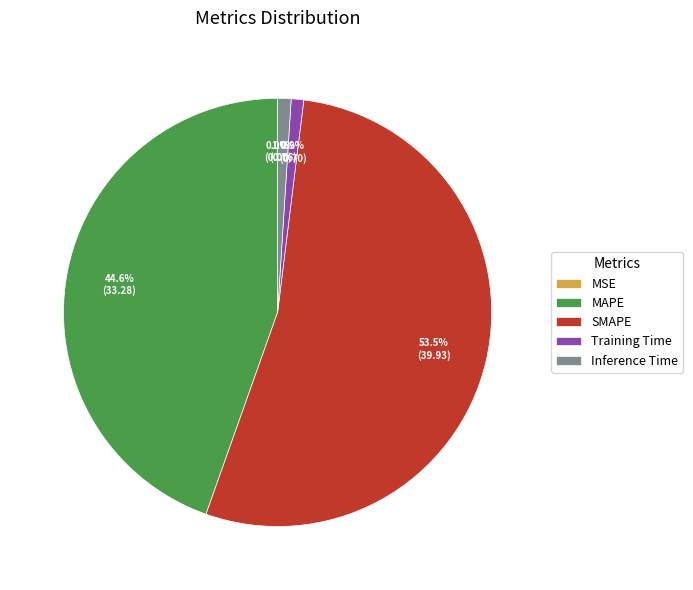

Which category has the biggest portion of the pie?

SMAPE